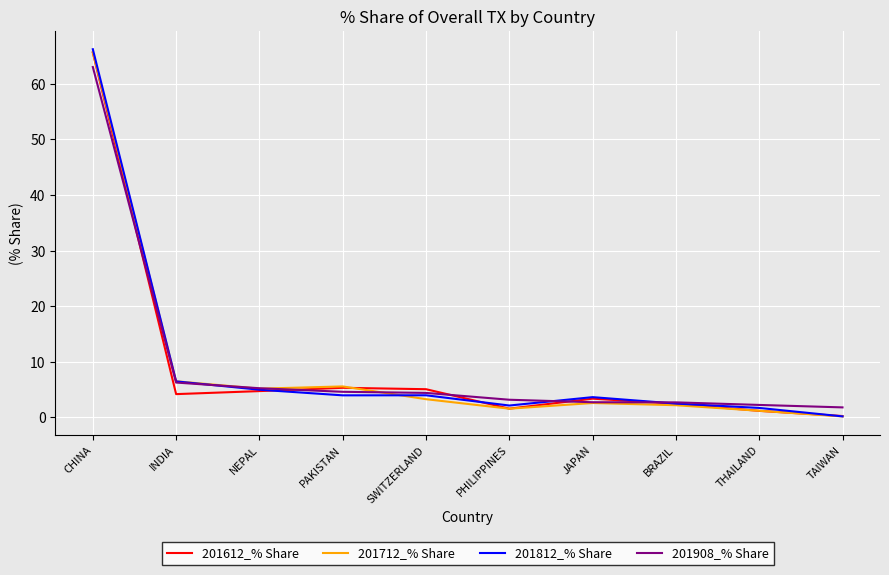

Does the chart display data point markers on the line(s)?

No